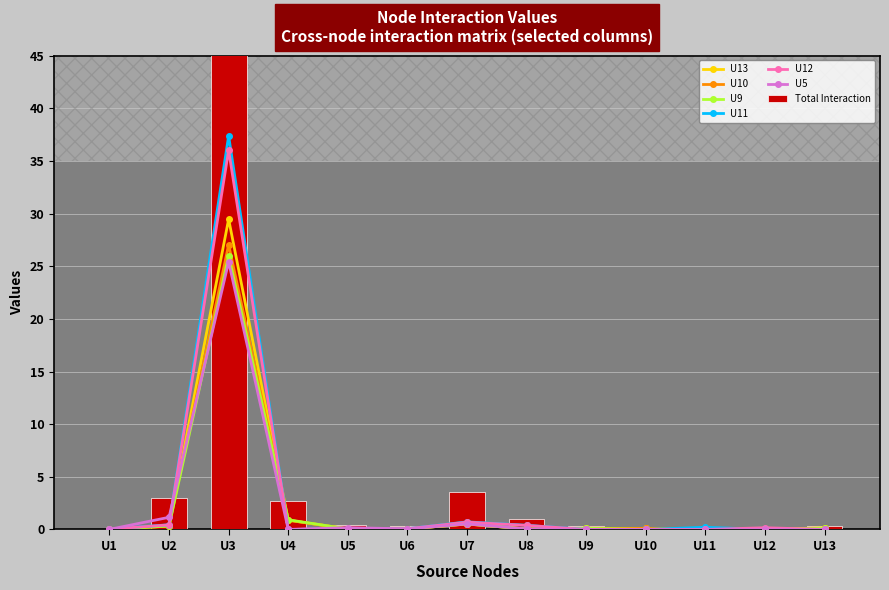

Is it true that U9 equals -18.2 at U11?

False